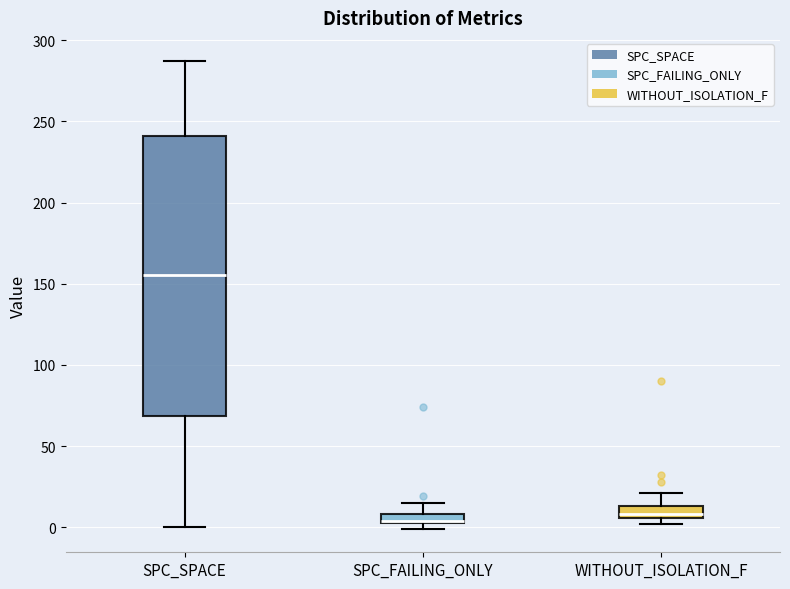

Which box is the tallest, from its lower edge to its upper edge?

SPC_SPACE